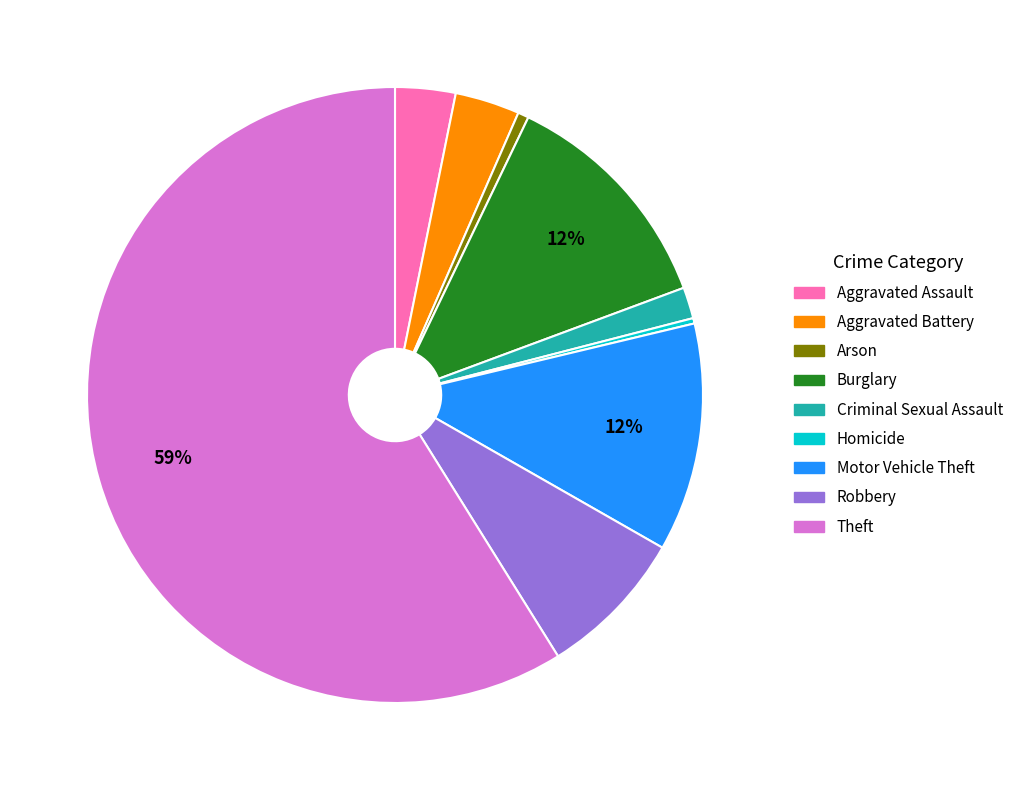

What is the majority slice?

Theft